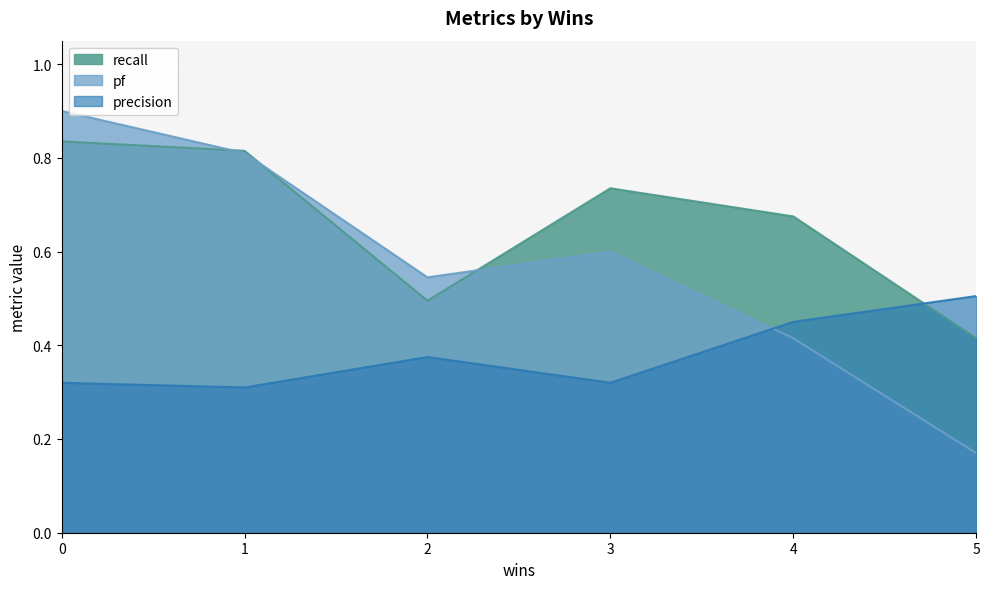

Is it true that recall equals 0.2 at 5?

False